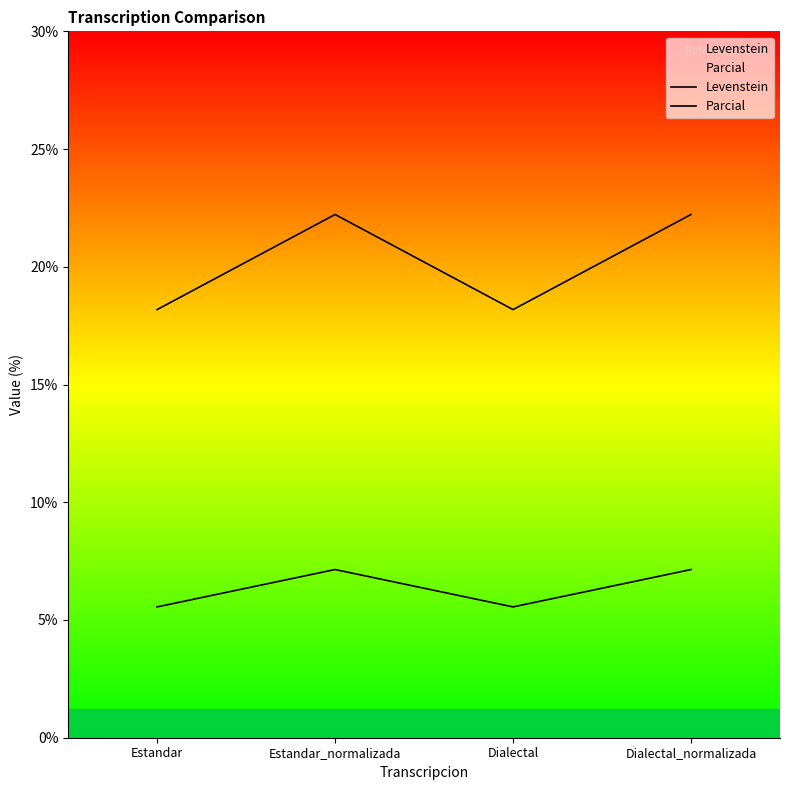

Is the value of Parcial at Dialectal_normalizada greater than the value of Levenstein at Estandar_normalizada?

Yes